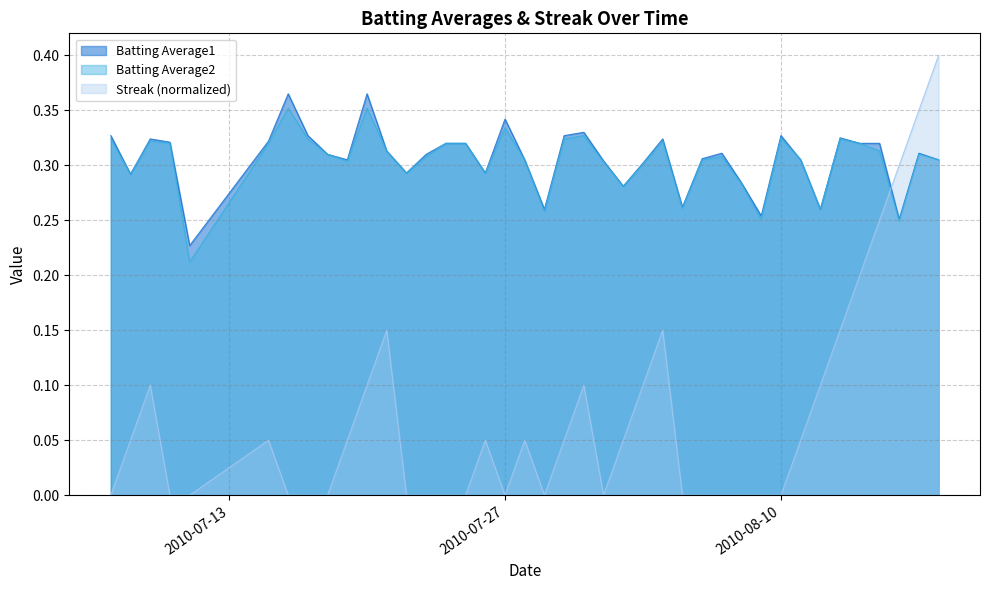

Is the value of Batting Average1 at 2010-08-07 greater than the value of Streak at 2010-08-08?

Yes